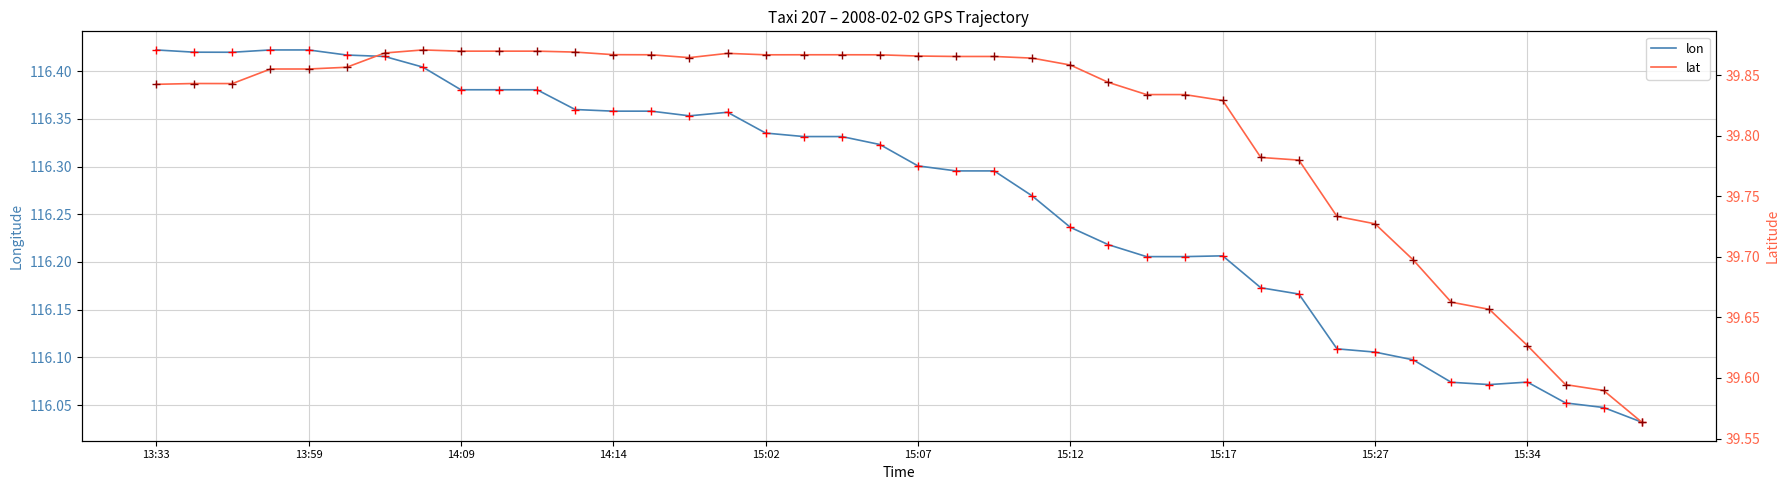

List the series in order of their peak value, lowest first.

lat, lon